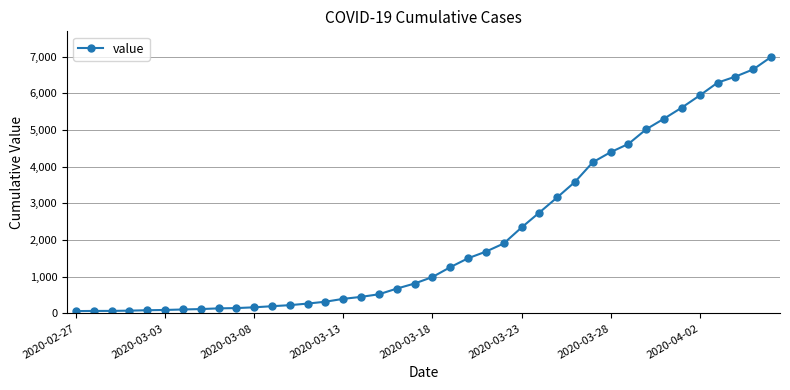

What is the value of the 10th point from the left?

146